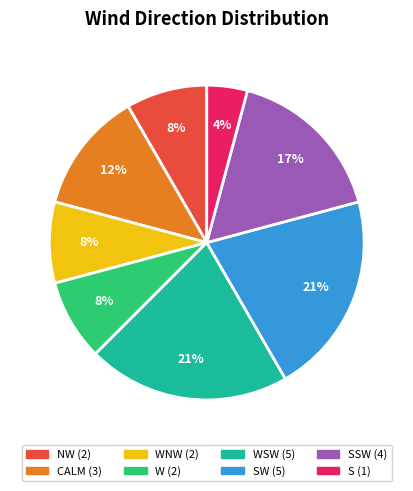

To the nearest percent, what is the difference between the largest and smallest slice percentages?

17%